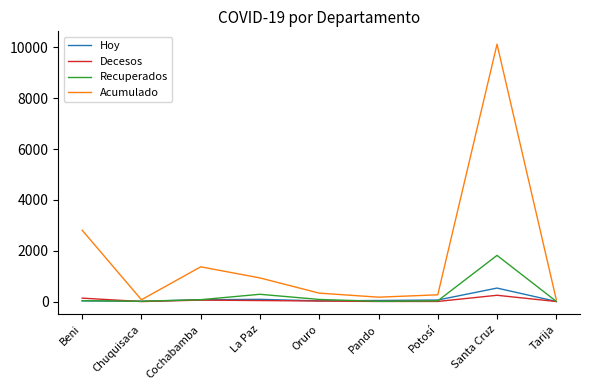

True or false: Acumulado has a value of 618 at Cochabamba.

False